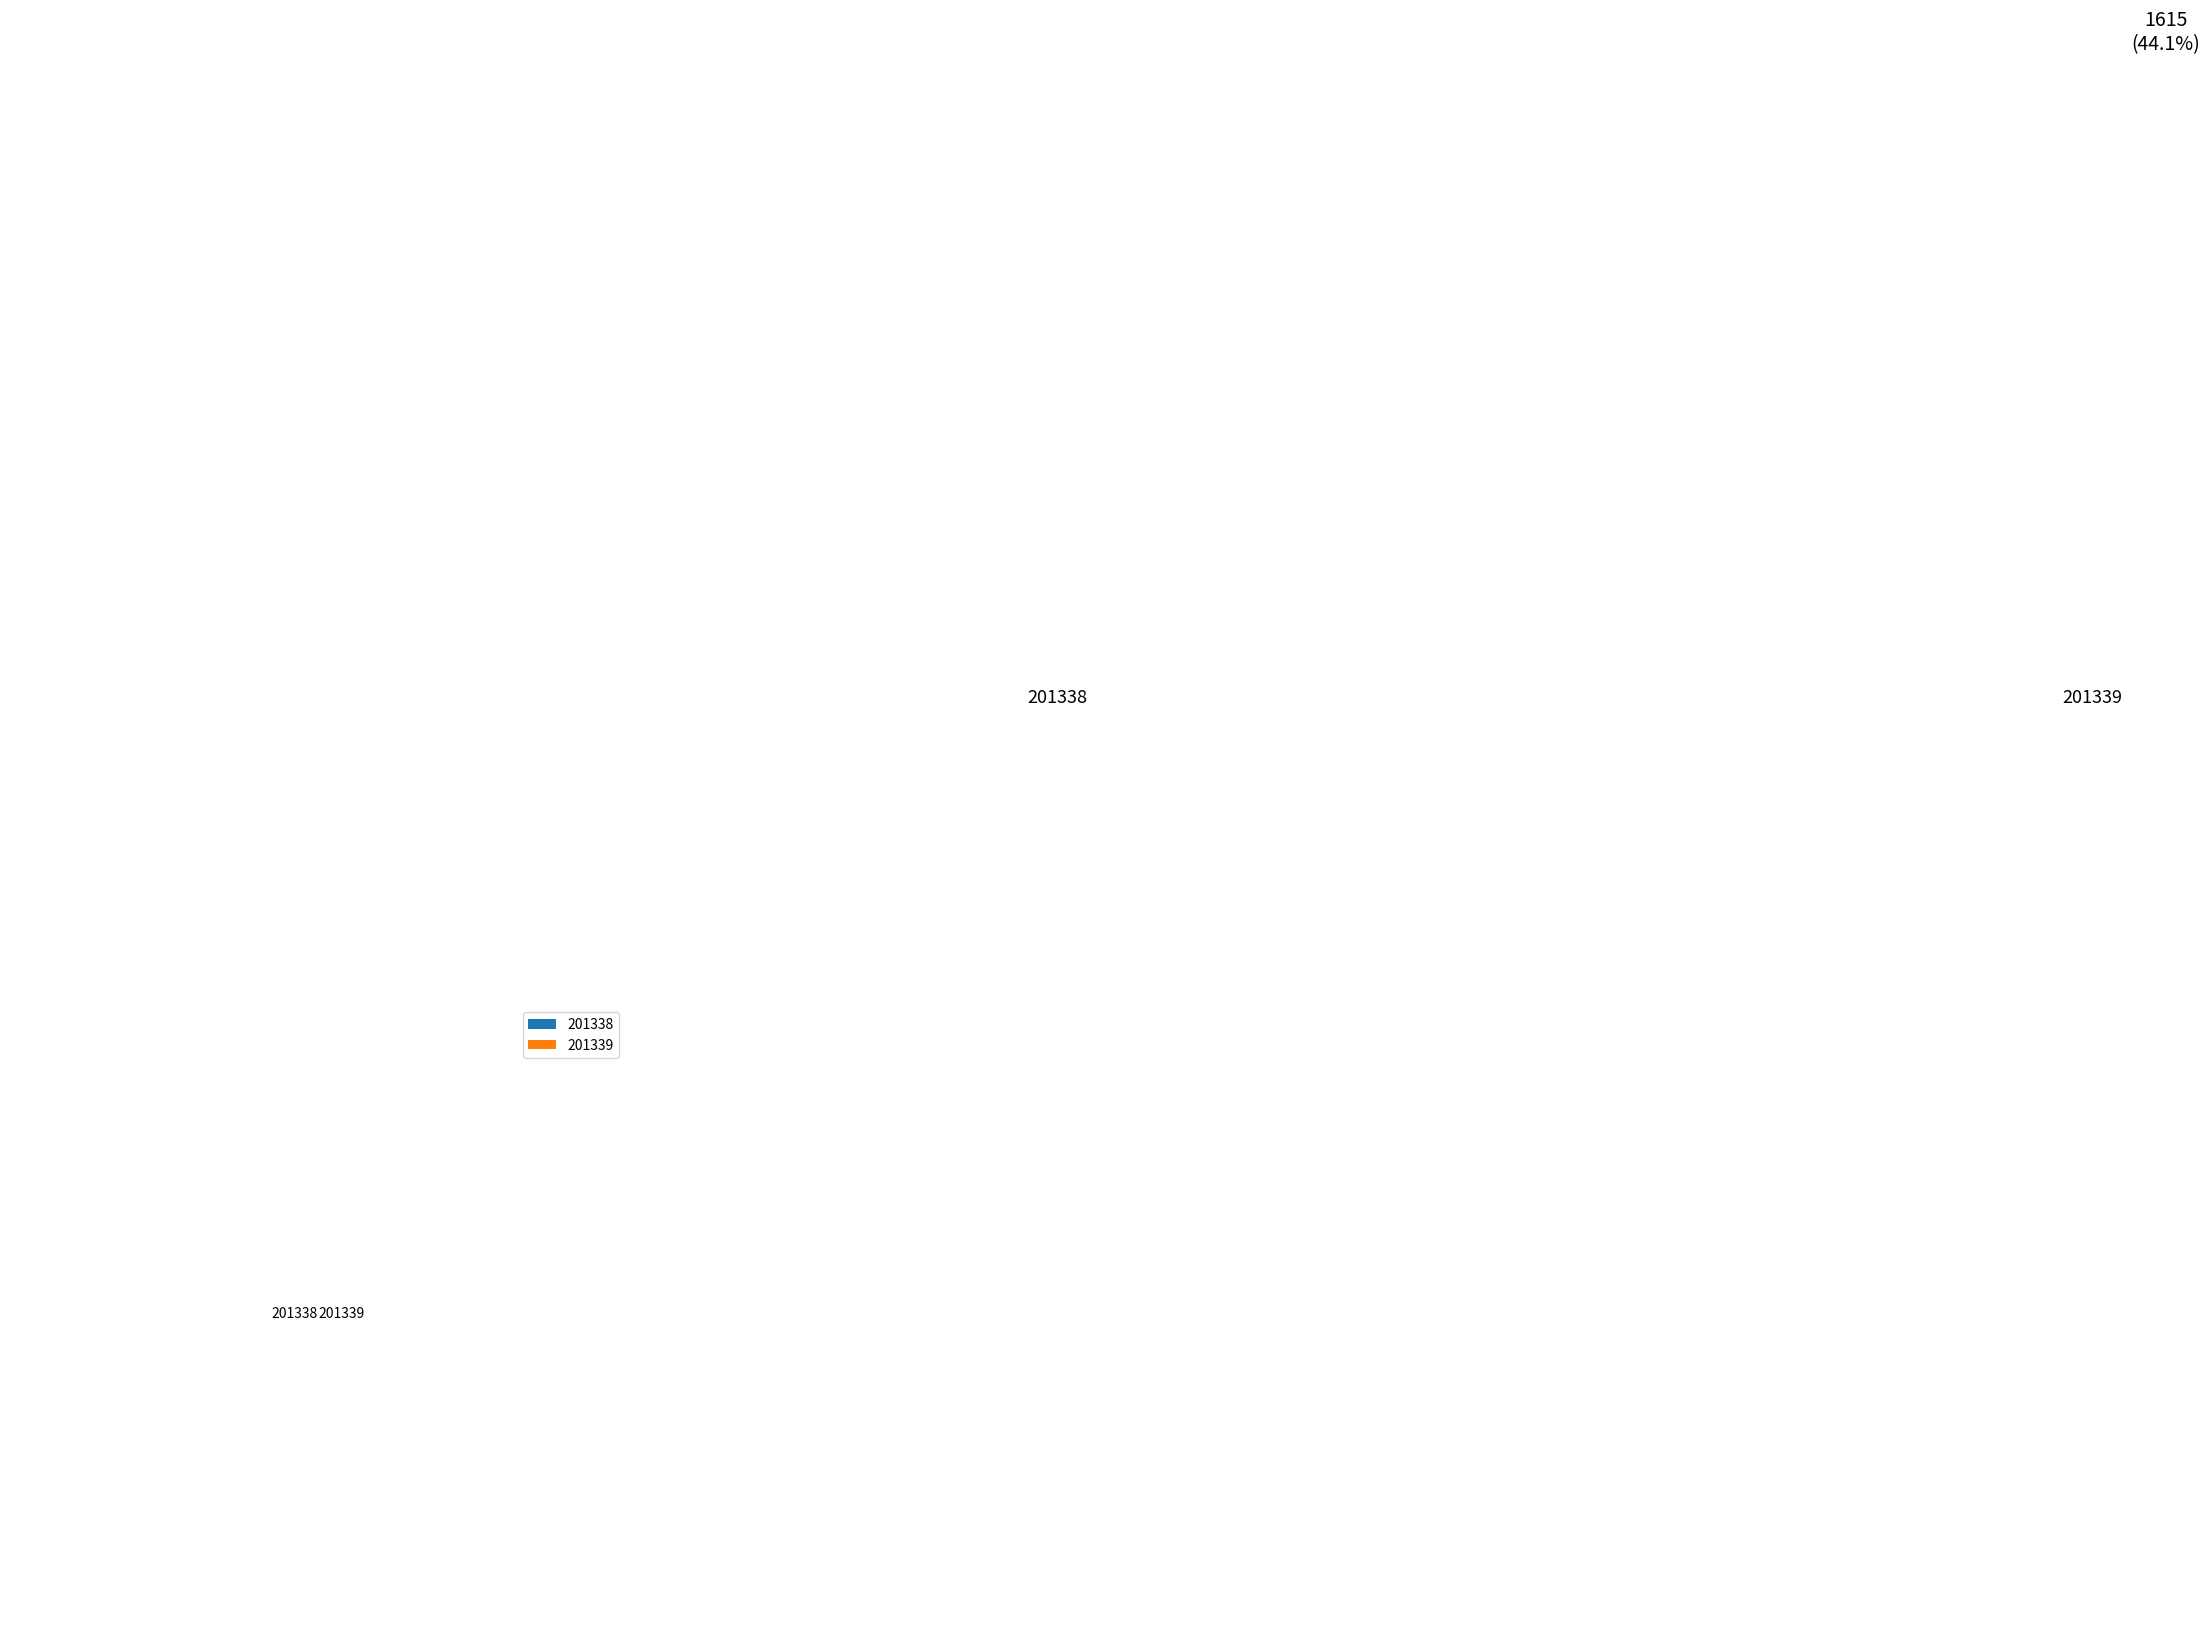

What is the majority slice?

201338